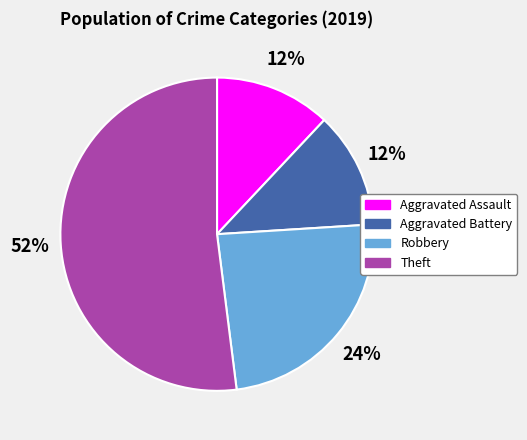

Count the number of slices in the pie.

4